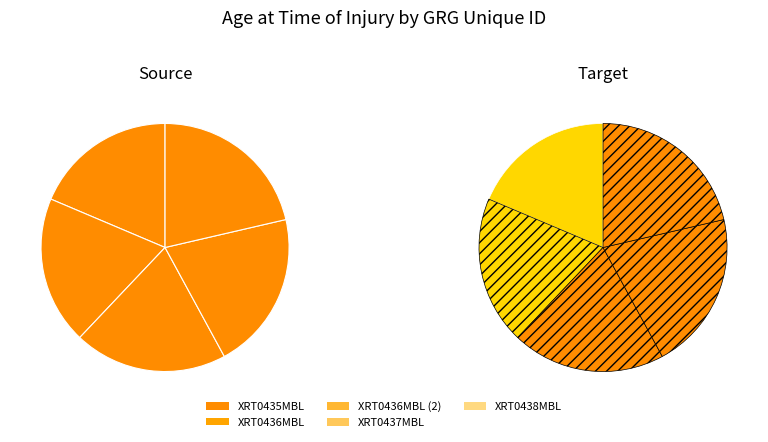

To the nearest percent, what is the combined percentage of XRT0437MBL and XRT0435MBL?

39%